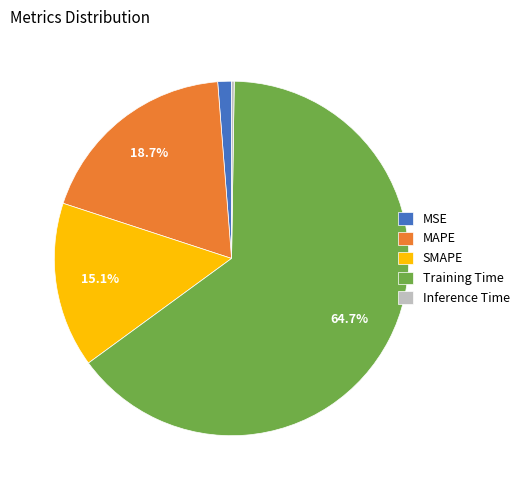

Which slice is the largest?

Training Time